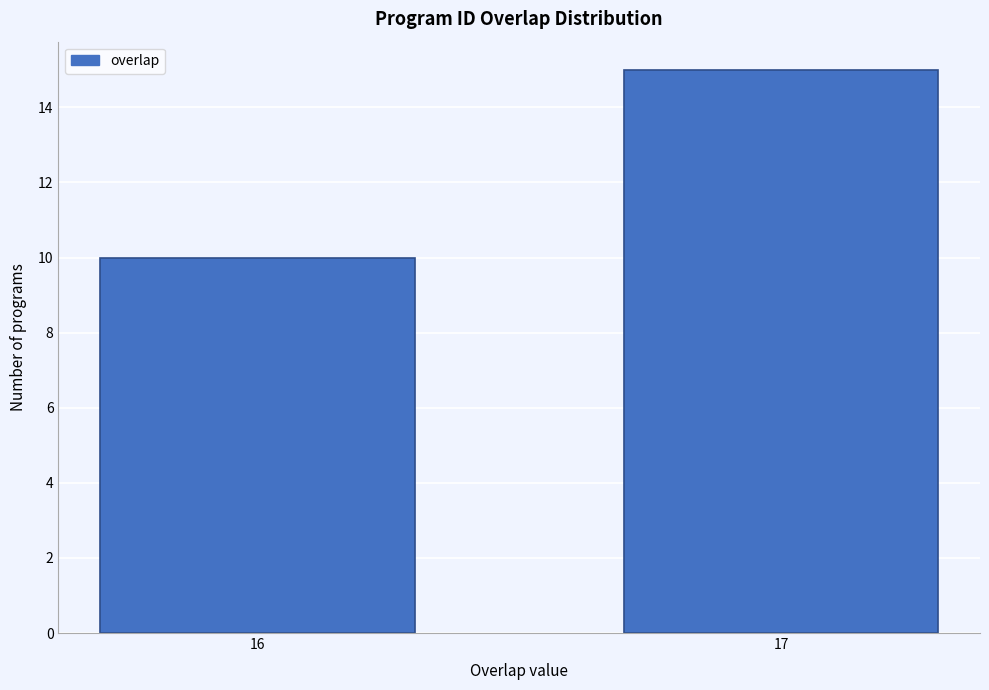

Reading left to right, transcribe all the data shown in this chart.

10	15